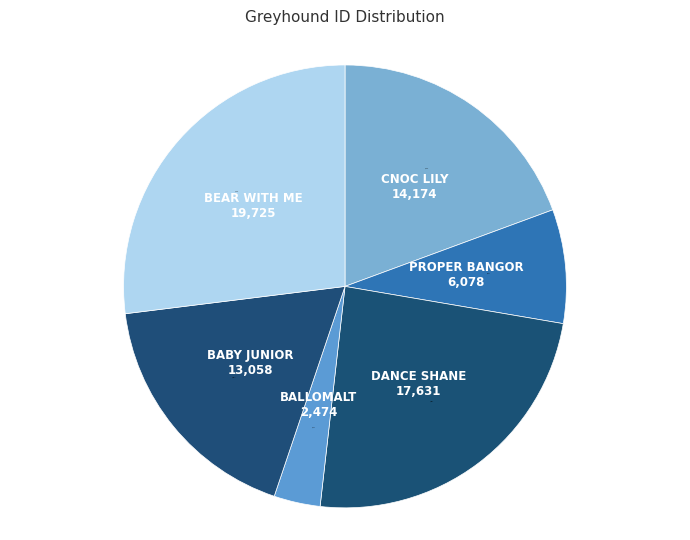

True or false: PROPER BANGOR accounts for 8% of the total.

True